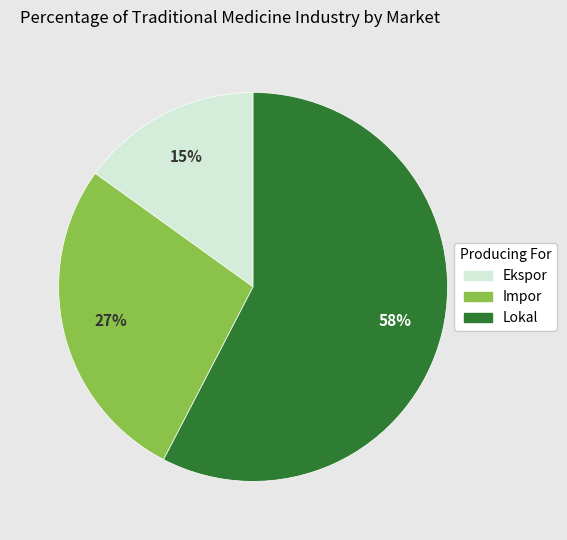

To the nearest percent, what is the difference between the largest and smallest slice percentages?

43%